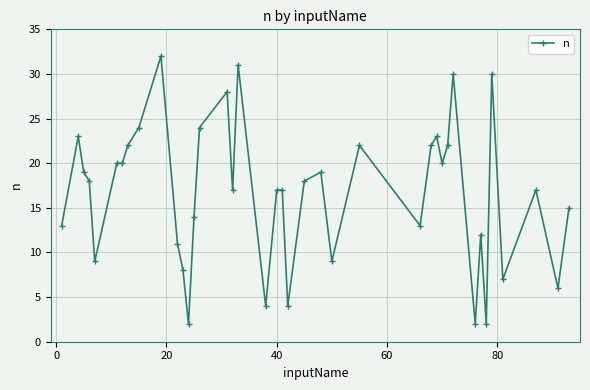

True or false: the data has more than 2 interior local peaks.

True